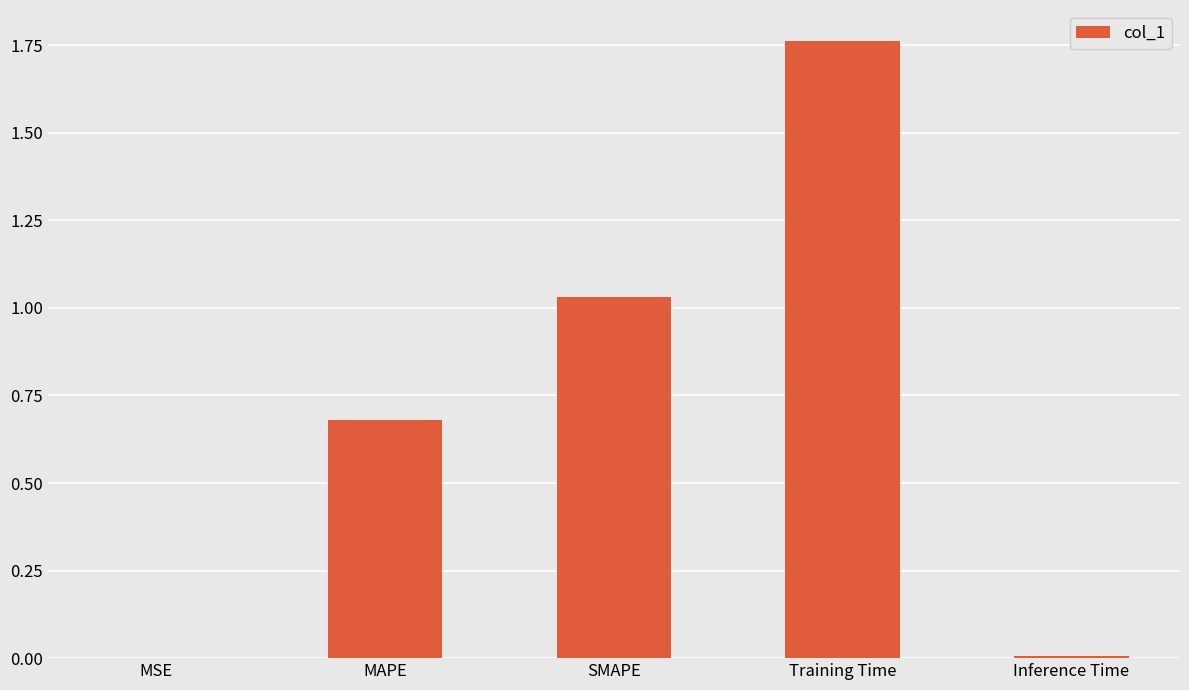

How many distinct data groups are displayed?

1